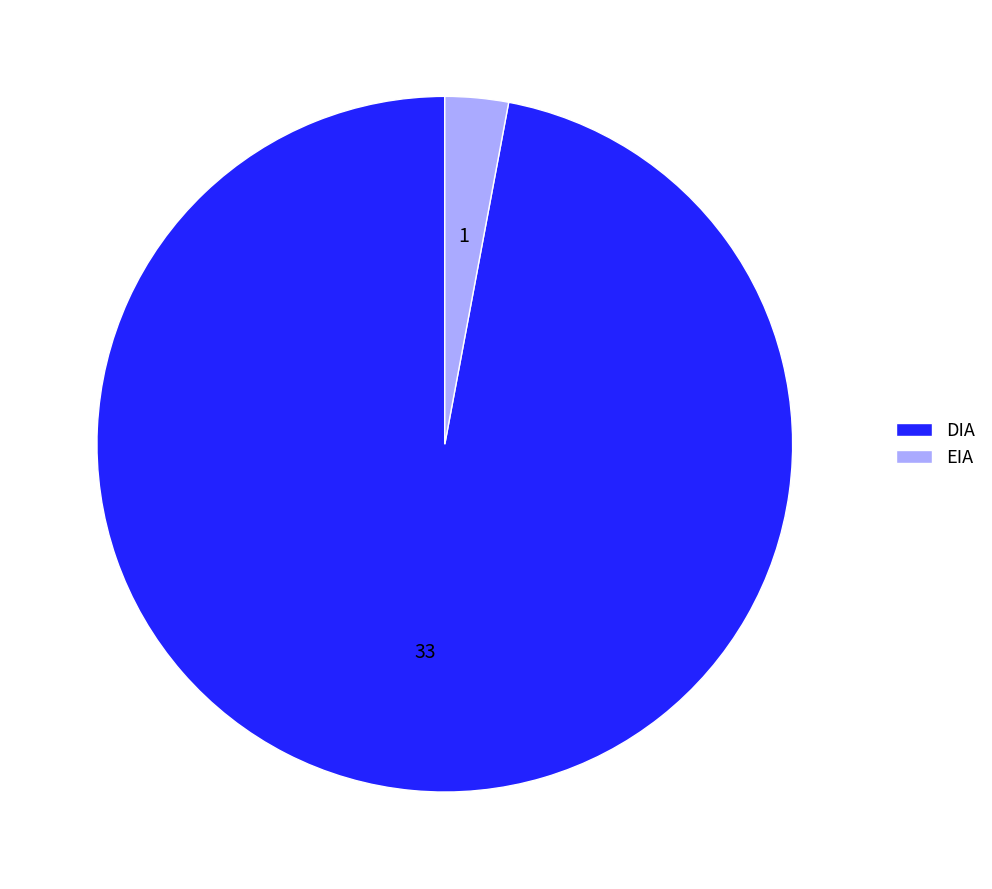

Combined, do DIA and EIA account for over 50%?

Yes